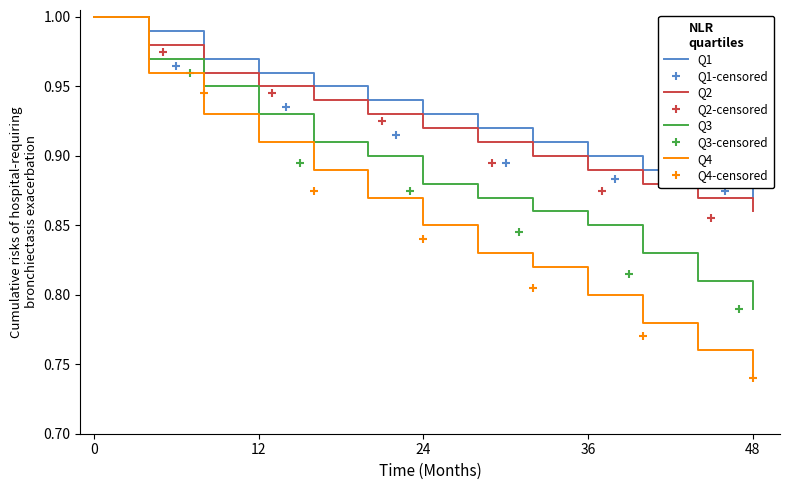

At which label does Q3 reach its minimum?

48